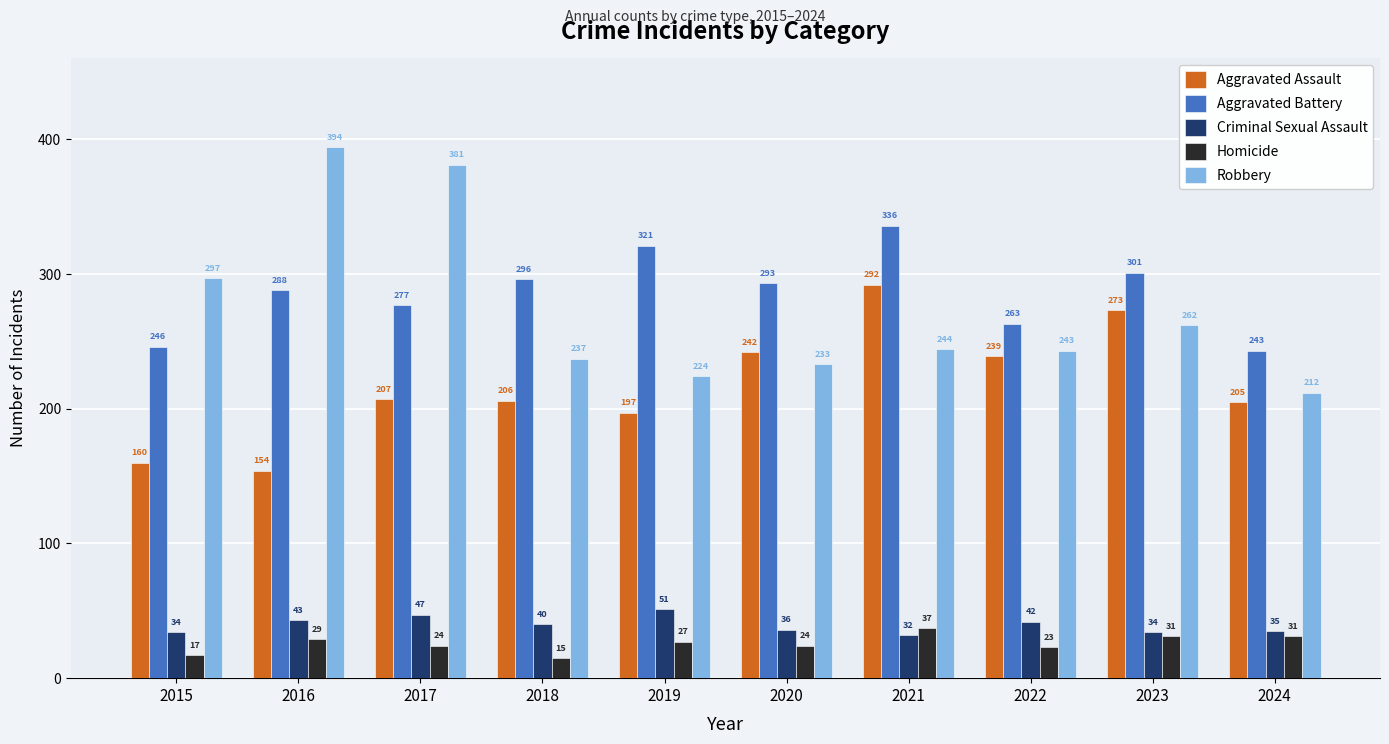

Which category has the lowest value across all series?

2018